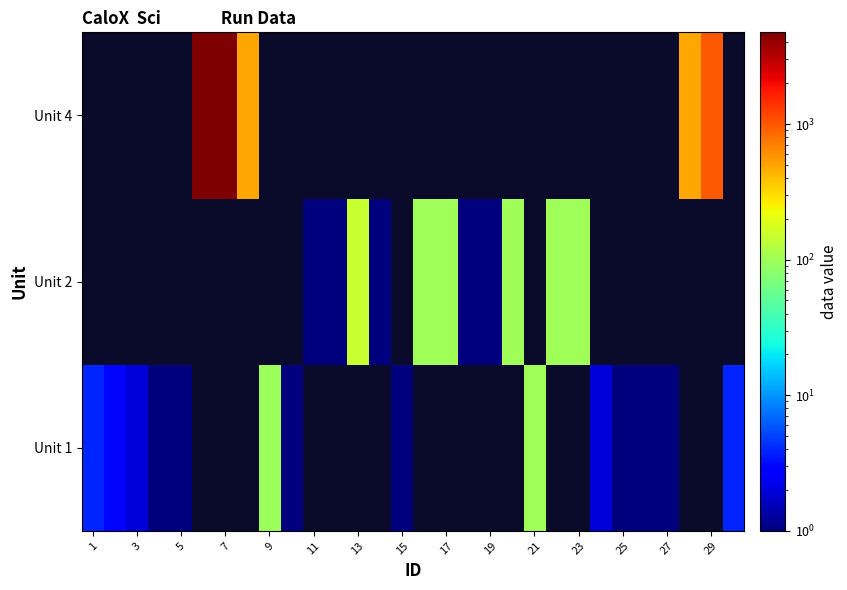

How many distinct data groups are displayed?

3